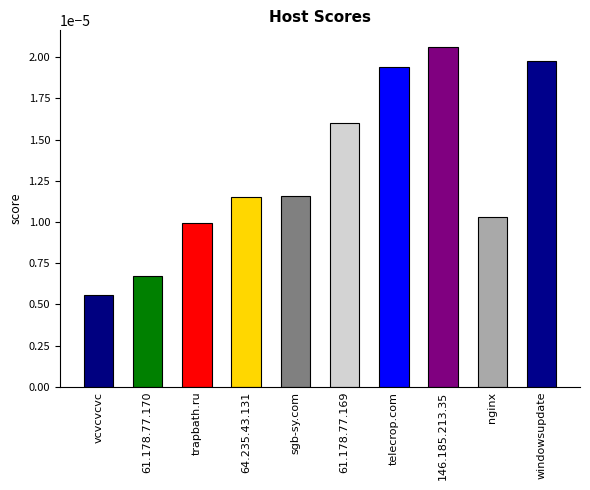

Count the values in the range 0 to 1.

10